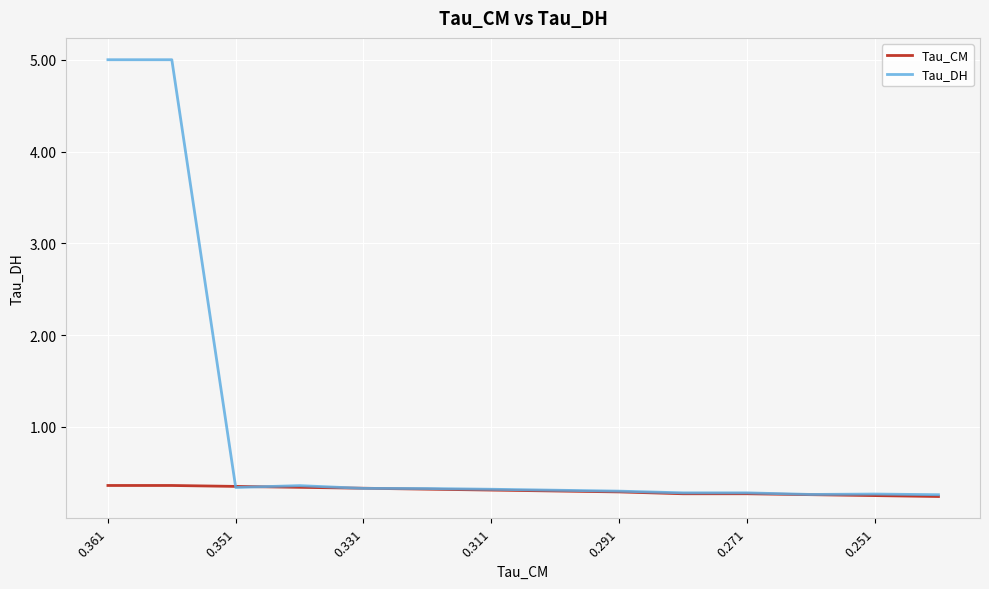

What is the difference between the second highest and second lowest values in the Tau_CM series?

0.1